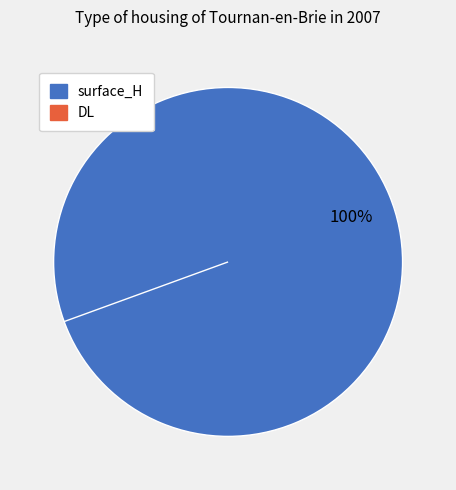

What is the change in value from surface_H to DL?

-6.5